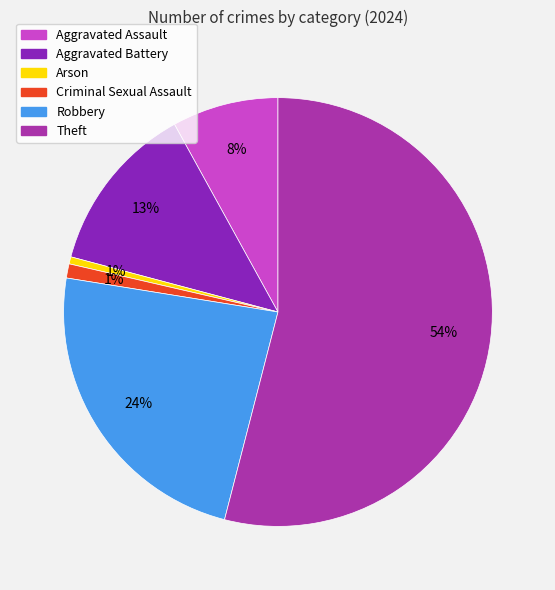

Count the number of slices in the pie.

6